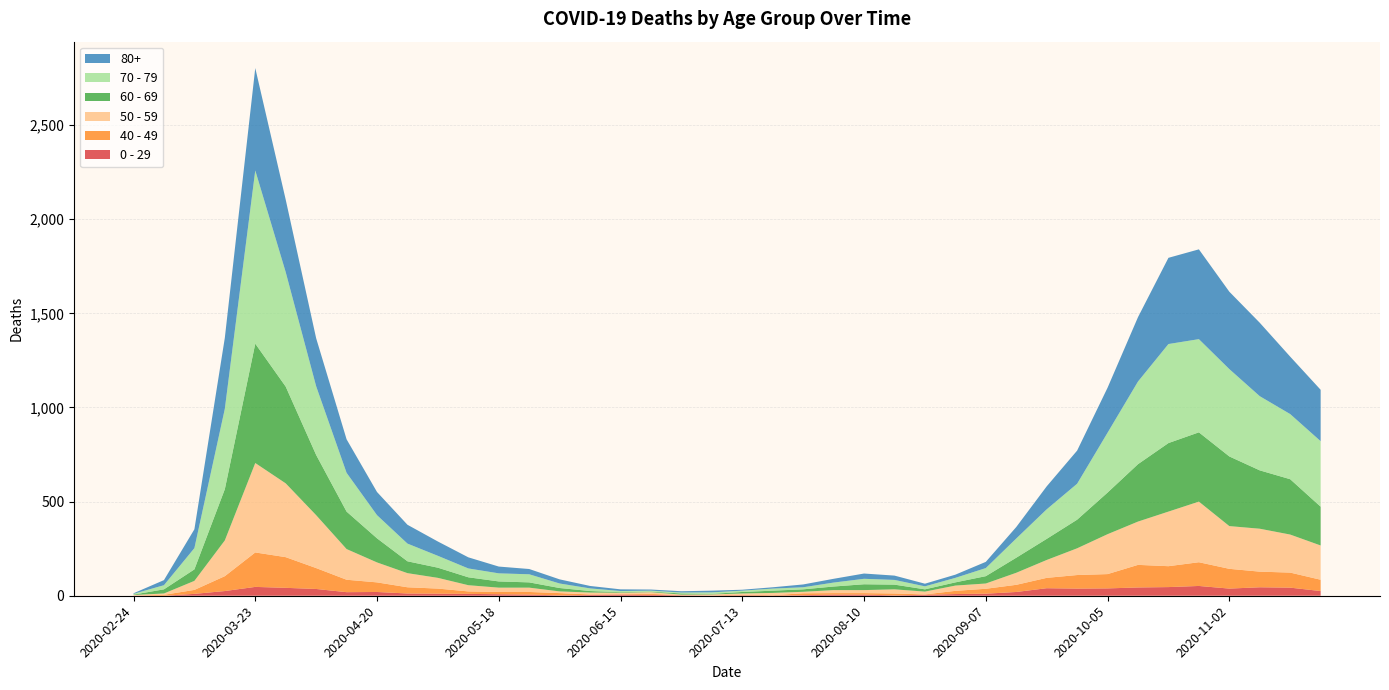

Reading left to right, what are all the values shown in this chart?

0 - 29: 2020-02-24=1	2020-03-02=0	2020-03-09=10	2020-03-16=25	2020-03-23=47	2020-03-30=42	2020-04-06=36	2020-04-13=19	2020-04-20=20	2020-04-27=12	2020-05-04=11	2020-05-11=10	2020-05-18=8	2020-05-25=6	2020-06-01=2	2020-06-08=4	2020-06-15=6	2020-06-22=5	2020-06-29=2	2020-07-06=1	2020-07-13=2	2020-07-20=1	2020-07-27=3	2020-08-03=6	2020-08-10=6	2020-08-17=2	2020-08-24=5	2020-08-31=9	2020-09-07=11	2020-09-14=20	2020-09-21=40	2020-09-28=38	2020-10-05=39	2020-10-12=44	2020-10-19=46	2020-10-26=52	2020-11-02=38	2020-11-09=45	2020-11-16=43	2020-11-23=25
40 - 49: 2020-02-24=0	2020-03-02=5	2020-03-09=21	2020-03-16=79	2020-03-23=183	2020-03-30=163	2020-04-06=111	2020-04-13=66	2020-04-20=51	2020-04-27=33	2020-05-04=27	2020-05-11=13	2020-05-18=12	2020-05-25=14	2020-06-01=12	2020-06-08=3	2020-06-15=2	2020-06-22=5	2020-06-29=1	2020-07-06=1	2020-07-13=4	2020-07-20=2	2020-07-27=10	2020-08-03=8	2020-08-10=8	2020-08-17=10	2020-08-24=2	2020-08-31=17	2020-09-07=26	2020-09-14=38	2020-09-21=55	2020-09-28=72	2020-10-05=76	2020-10-12=120	2020-10-19=111	2020-10-26=126	2020-11-02=105	2020-11-09=83	2020-11-16=80	2020-11-23=60
50 - 59: 2020-02-24=3	2020-03-02=7	2020-03-09=48	2020-03-16=190	2020-03-23=475	2020-03-30=392	2020-04-06=281	2020-04-13=163	2020-04-20=106	2020-04-27=75	2020-05-04=57	2020-05-11=33	2020-05-18=23	2020-05-25=23	2020-06-01=9	2020-06-08=10	2020-06-15=8	2020-06-22=9	2020-06-29=3	2020-07-06=5	2020-07-13=6	2020-07-20=12	2020-07-27=8	2020-08-03=16	2020-08-10=16	2020-08-17=22	2020-08-24=15	2020-08-31=28	2020-09-07=28	2020-09-14=64	2020-09-21=95	2020-09-28=142	2020-10-05=212	2020-10-12=230	2020-10-19=290	2020-10-26=322	2020-11-02=227	2020-11-09=228	2020-11-16=202	2020-11-23=182
60 - 69: 2020-02-24=2	2020-03-02=22	2020-03-09=61	2020-03-16=272	2020-03-23=634	2020-03-30=514	2020-04-06=320	2020-04-13=199	2020-04-20=128	2020-04-27=63	2020-05-04=54	2020-05-11=42	2020-05-18=33	2020-05-25=28	2020-06-01=18	2020-06-08=8	2020-06-15=3	2020-06-22=3	2020-06-29=6	2020-07-06=3	2020-07-13=8	2020-07-20=12	2020-07-27=13	2020-08-03=19	2020-08-10=31	2020-08-17=25	2020-08-24=12	2020-08-31=17	2020-09-07=39	2020-09-14=80	2020-09-21=112	2020-09-28=152	2020-10-05=221	2020-10-12=305	2020-10-19=364	2020-10-26=368	2020-11-02=370	2020-11-09=310	2020-11-16=294	2020-11-23=206
70 - 79: 2020-02-24=4	2020-03-02=22	2020-03-09=113	2020-03-16=427	2020-03-23=920	2020-03-30=608	2020-04-06=365	2020-04-13=206	2020-04-20=123	2020-04-27=94	2020-05-04=63	2020-05-11=47	2020-05-18=43	2020-05-25=43	2020-06-01=24	2020-06-08=14	2020-06-15=6	2020-06-22=5	2020-06-29=5	2020-07-06=8	2020-07-13=7	2020-07-20=11	2020-07-27=11	2020-08-03=21	2020-08-10=29	2020-08-17=25	2020-08-24=16	2020-08-31=24	2020-09-07=43	2020-09-14=102	2020-09-21=157	2020-09-28=191	2020-10-05=318	2020-10-12=439	2020-10-19=526	2020-10-26=495	2020-11-02=464	2020-11-09=394	2020-11-16=346	2020-11-23=348
80+: 2020-02-24=3	2020-03-02=27	2020-03-09=100	2020-03-16=377	2020-03-23=544	2020-03-30=385	2020-04-06=255	2020-04-13=178	2020-04-20=123	2020-04-27=100	2020-05-04=76	2020-05-11=59	2020-05-18=36	2020-05-25=28	2020-06-01=22	2020-06-08=13	2020-06-15=9	2020-06-22=6	2020-06-29=7	2020-07-06=9	2020-07-13=5	2020-07-20=7	2020-07-27=15	2020-08-03=20	2020-08-10=28	2020-08-17=23	2020-08-24=14	2020-08-31=17	2020-09-07=33	2020-09-14=61	2020-09-21=122	2020-09-28=176	2020-10-05=239	2020-10-12=342	2020-10-19=458	2020-10-26=477	2020-11-02=411	2020-11-09=390	2020-11-16=305	2020-11-23=273